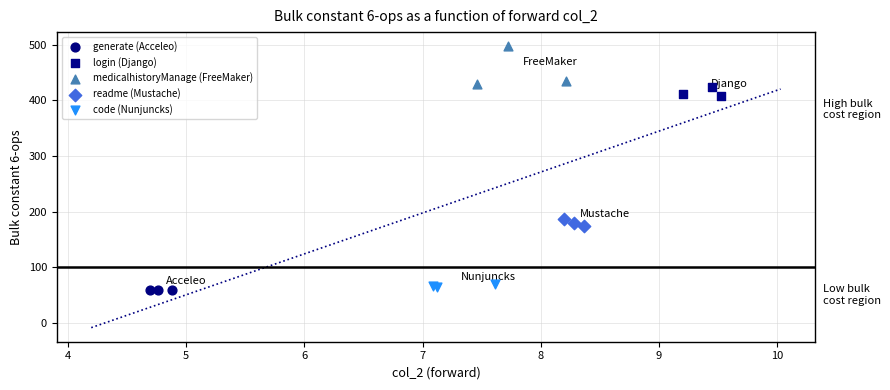

Which series has the largest Y range (max minus min)?

medicalhistoryManage (FreeMaker)